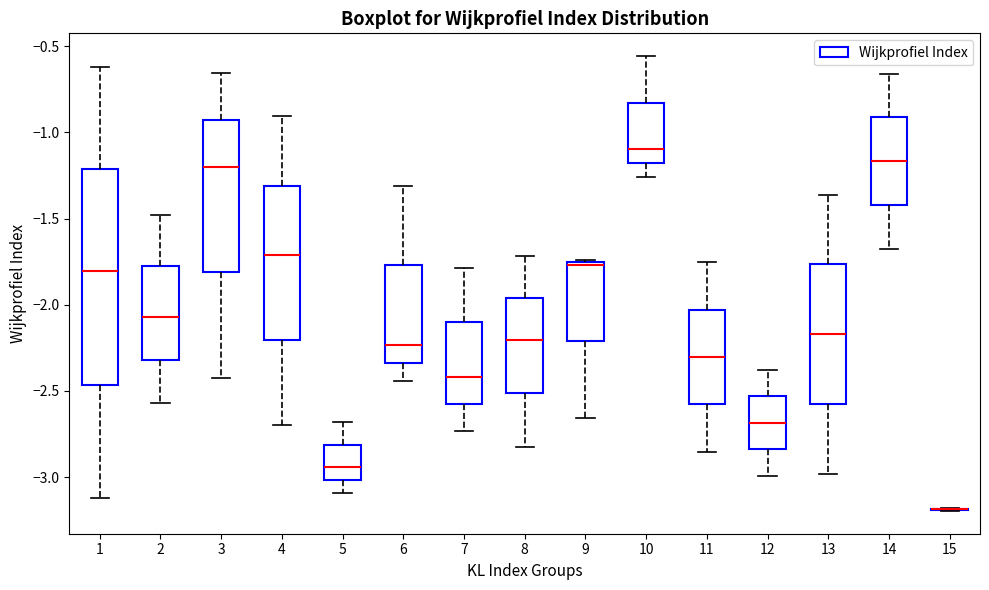

Reading left to right, transcribe this box plot: for each box, give where its median line is, the range the box spans, and where its two whiskers end, as read against the y-axis. The values are not printed on the chart, so give them approximately, as read against the axis.

1: median -1.80, box -2.45 to -1.20, whiskers -3.10 to -0.60
2: median -2.05, box -2.30 to -1.80, whiskers -2.55 to -1.50
3: median -1.20, box -1.80 to -0.95, whiskers -2.40 to -0.65
4: median -1.70, box -2.20 to -1.30, whiskers -2.70 to -0.90
5: median -2.95, box -3.00 to -2.80, whiskers -3.10 to -2.70
6: median -2.25, box -2.35 to -1.75, whiskers -2.45 to -1.30
7: median -2.40, box -2.60 to -2.10, whiskers -2.75 to -1.80
8: median -2.20, box -2.50 to -1.95, whiskers -2.80 to -1.70
9: median -1.75, box -2.20 to -1.75, whiskers -2.65 to -1.75
10: median -1.10, box -1.20 to -0.85, whiskers -1.25 to -0.55
11: median -2.30, box -2.60 to -2.05, whiskers -2.85 to -1.75
12: median -2.70, box -2.85 to -2.55, whiskers -3.00 to -2.40
13: median -2.15, box -2.60 to -1.75, whiskers -3.00 to -1.35
14: median -1.15, box -1.40 to -0.90, whiskers -1.65 to -0.65
15: box collapsed to a line at -3.20, whiskers -3.20 to -3.20